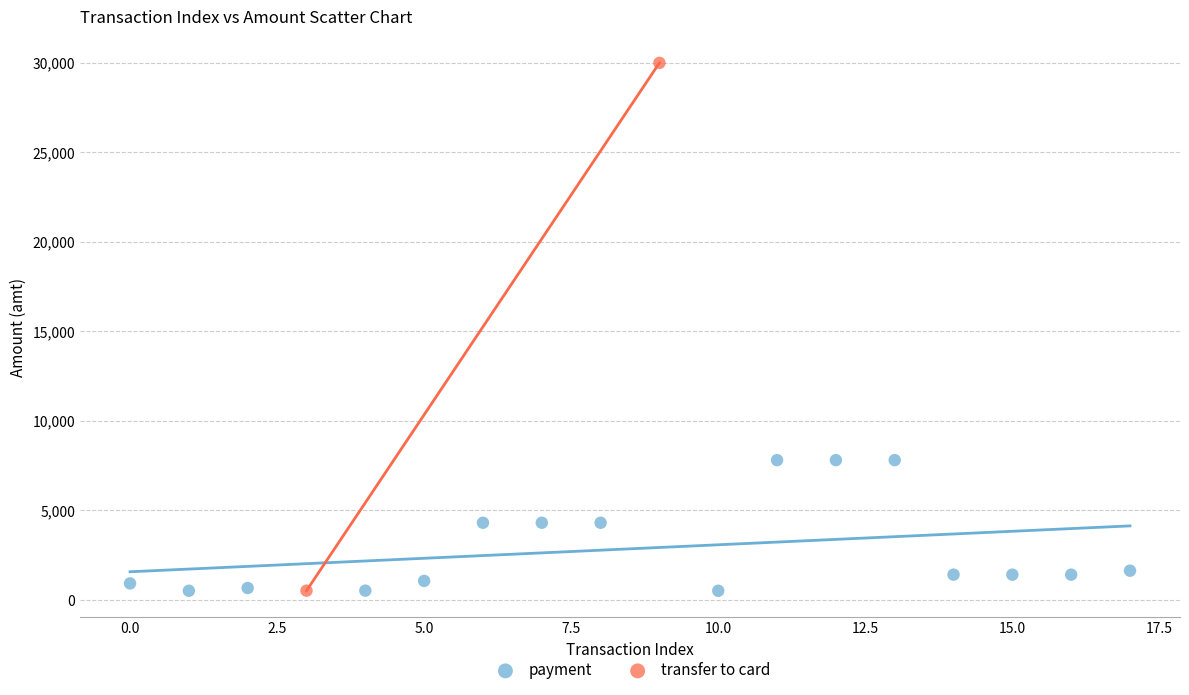

What are all the series names shown in the legend?

payment, transfer to card